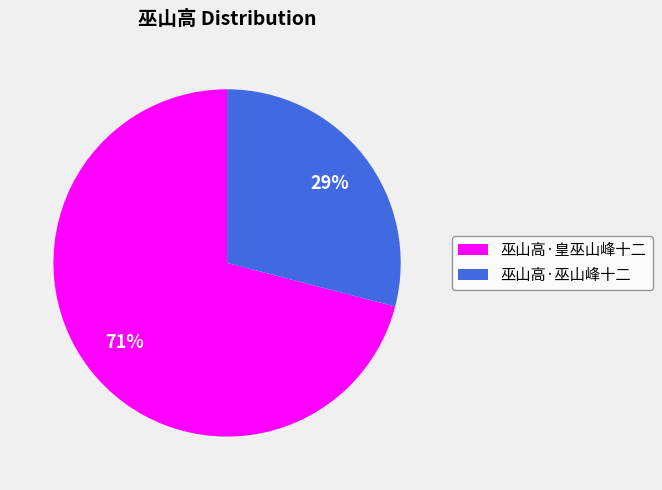

Which slice is the smallest?

巫山高·巫山峰十二